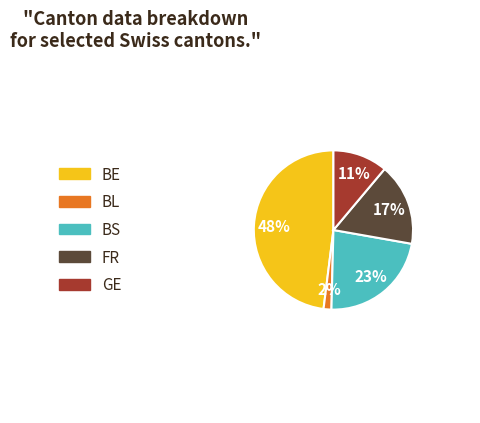

Is there any slice that represents more than half of the pie?

No